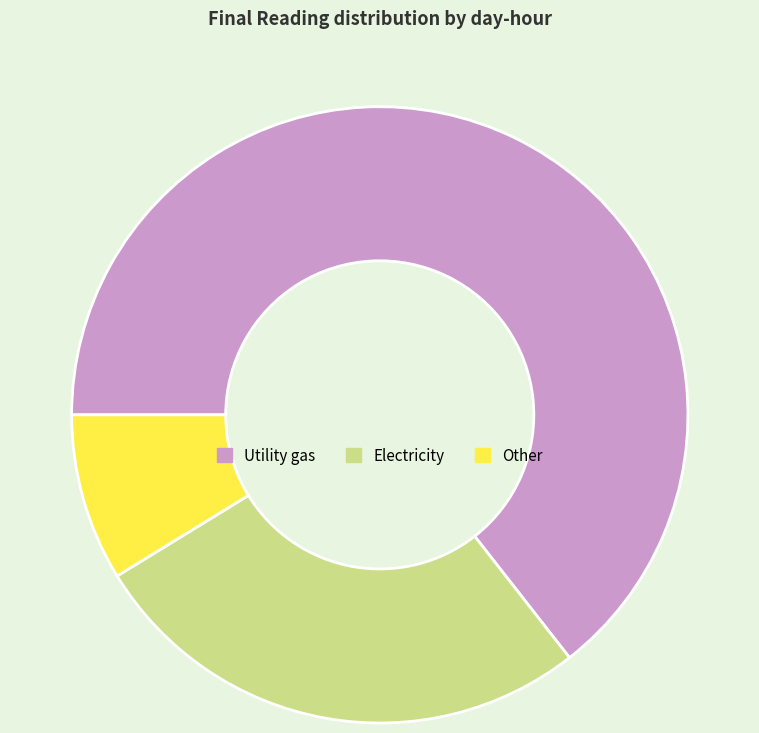

What is the smallest slice in the pie chart?

Other